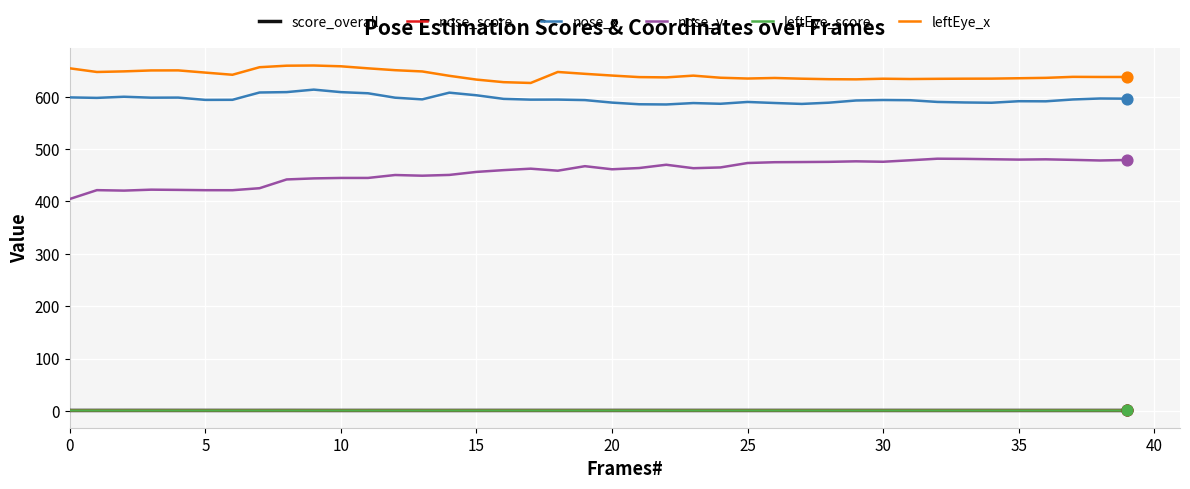

Which series has the largest total across all categories?

leftEye_x